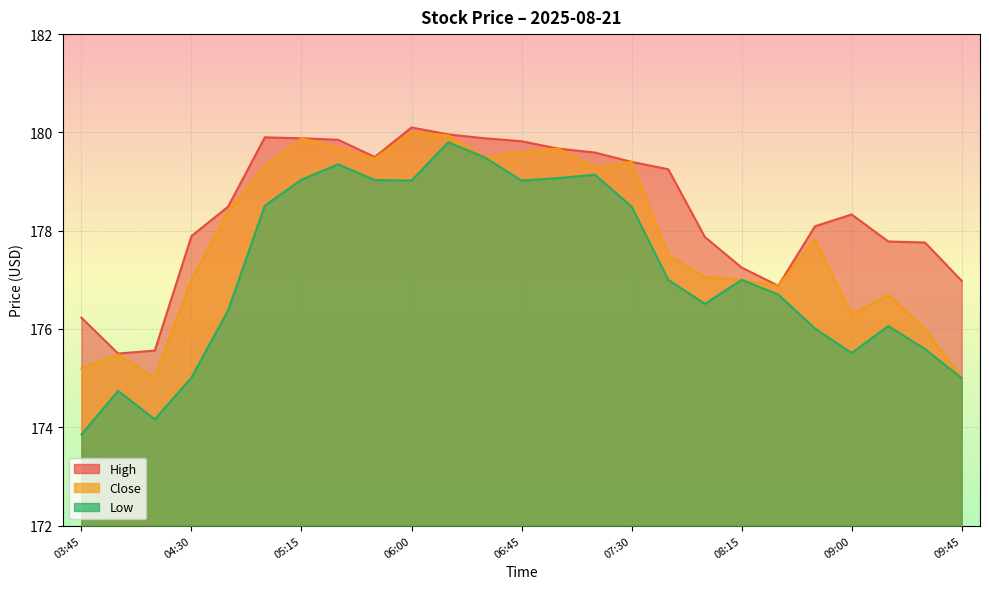

What is the maximum value shown in the chart?

180.1